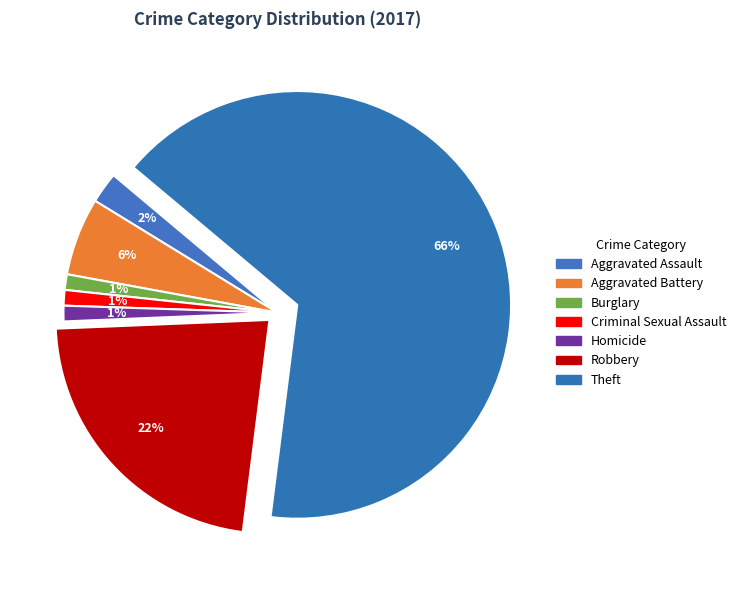

Do Criminal Sexual Assault and Aggravated Assault together represent more than half of the pie?

No